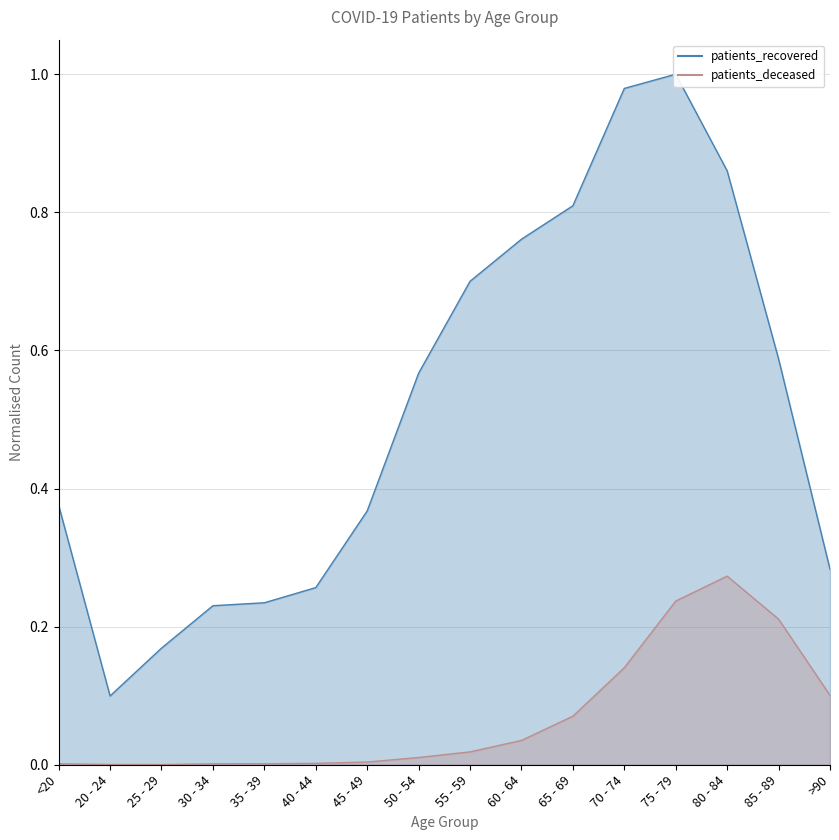

How many interior local peaks does the patients_deceased series have?

1